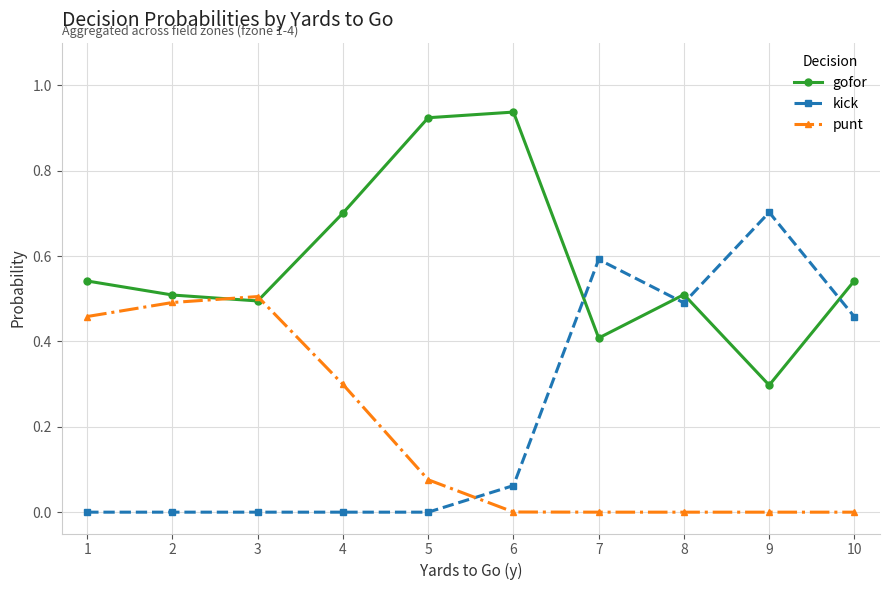

What are all the series names shown in the legend?

gofor, kick, punt